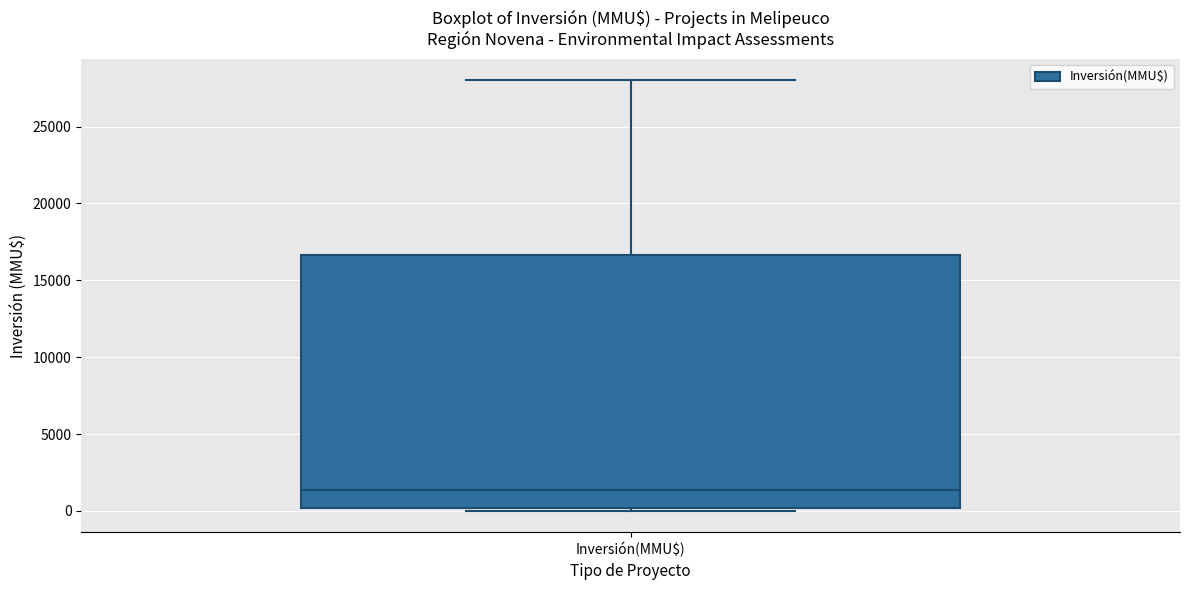

Transcribe this box plot: give where the median line is, the range the box spans, and where the two whiskers end, as read against the y-axis. The values are not printed on the chart, so give them approximately, as read against the axis.

median 1500, box 0 to 16500, whiskers 0 (just below the box's lower edge) to 28000